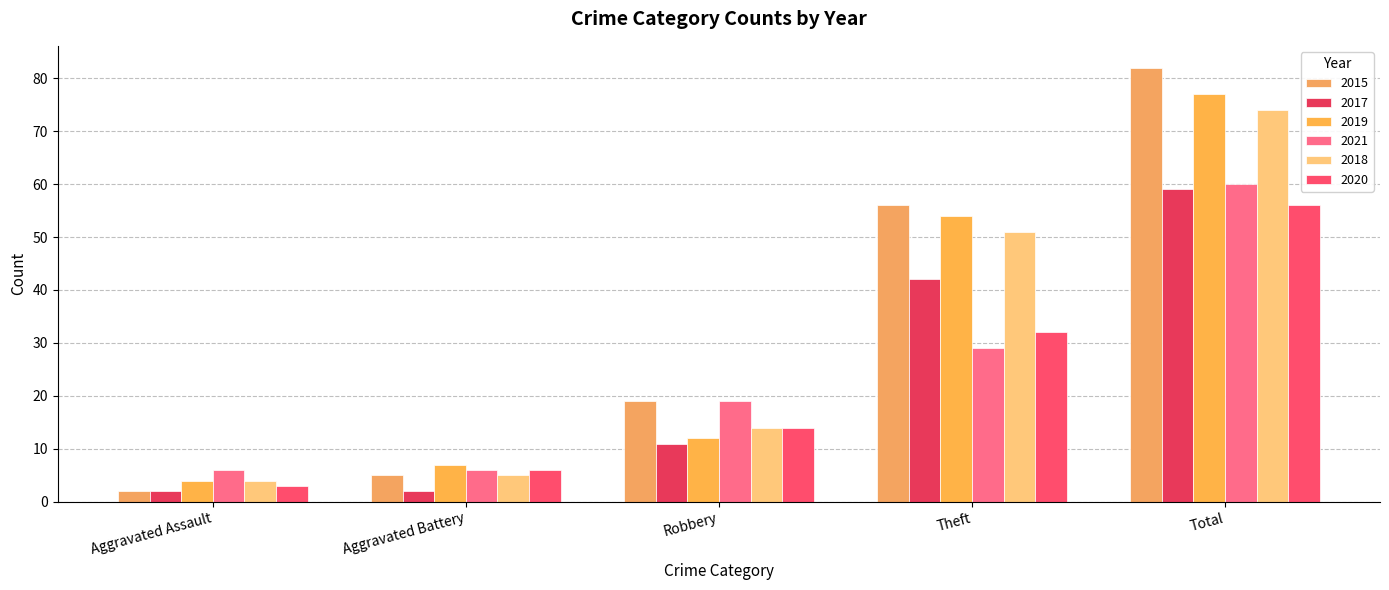

What is the difference between the maximum and minimum values in the 2019 series?

73